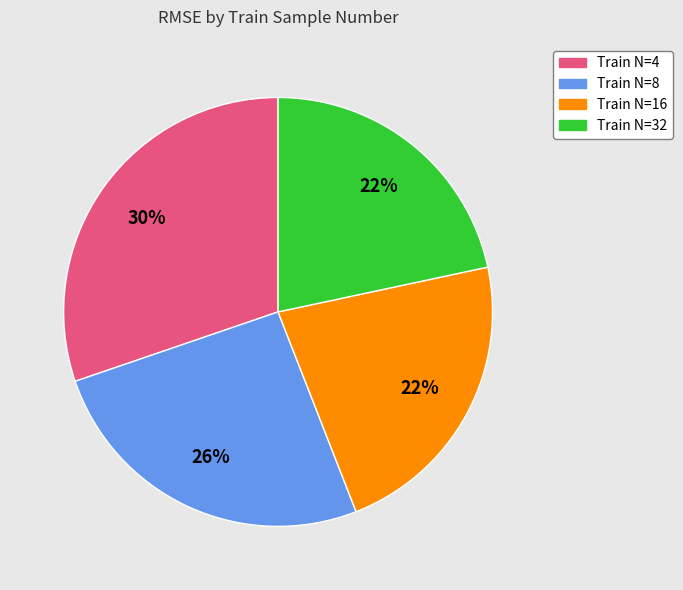

To the nearest percent, what is the average slice percentage?

25%